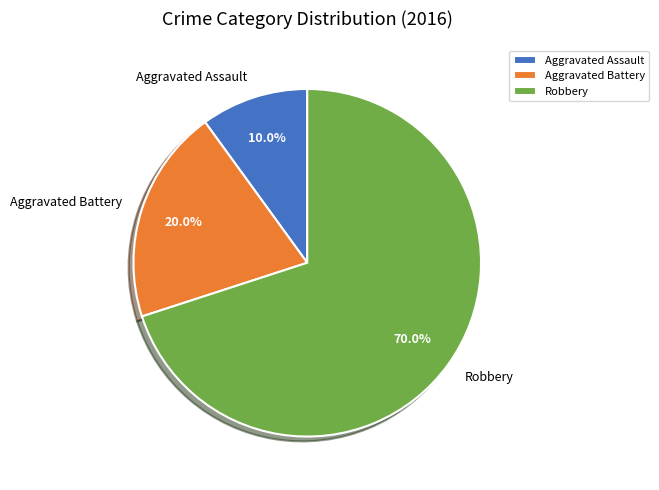

Do Aggravated Assault and Robbery together represent more than half of the pie?

Yes